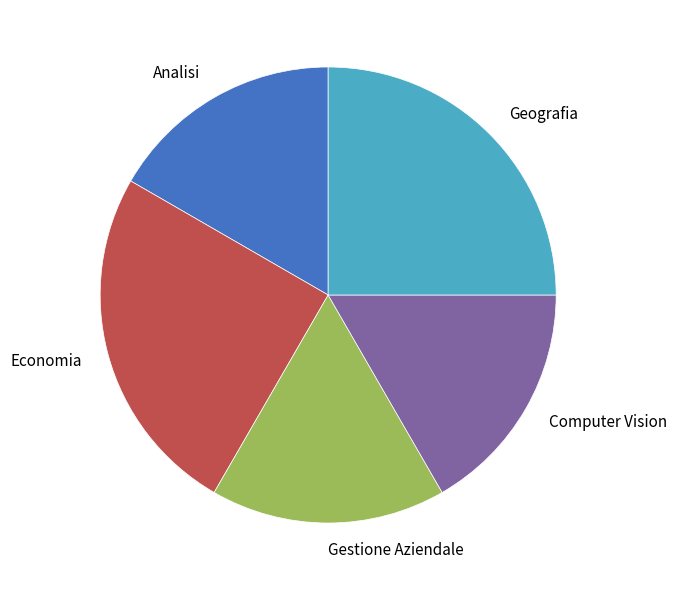

How many segments does this pie chart have?

5